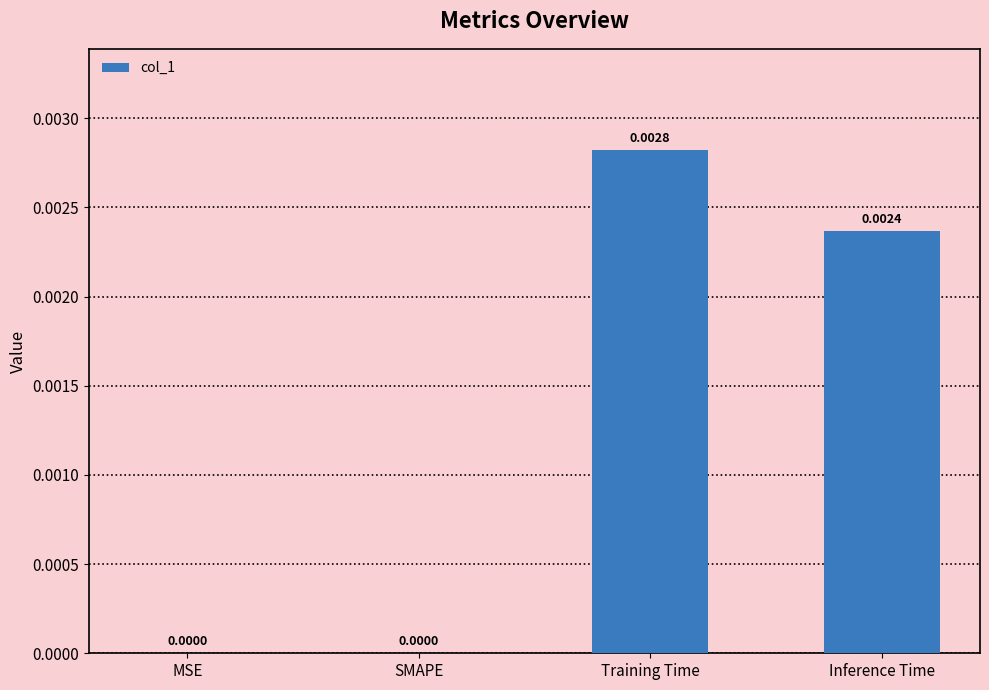

Which category has the highest value across all series?

Training Time